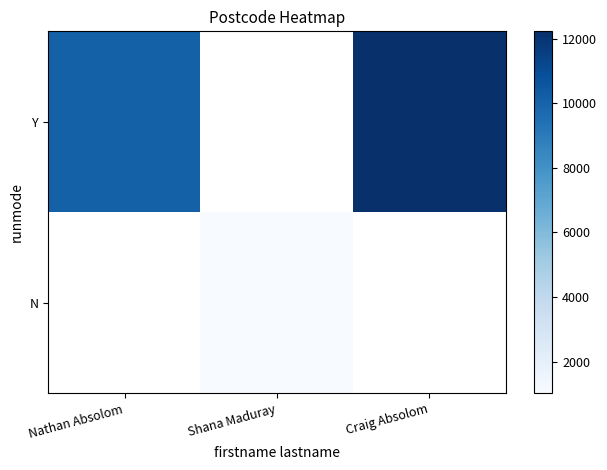

What is the minimum value for Y?

10111.0